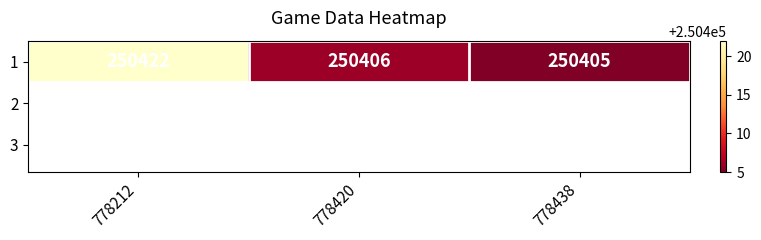

Is it true that the value at 778438 is 399281?

False